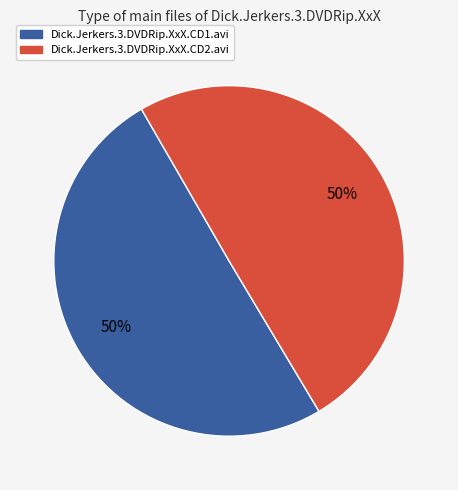

To the nearest percent, what is the combined percentage of Dick.Jerkers.3.DVDRip.XxX.CD1.avi and Dick.Jerkers.3.DVDRip.XxX.CD2.avi?

100%